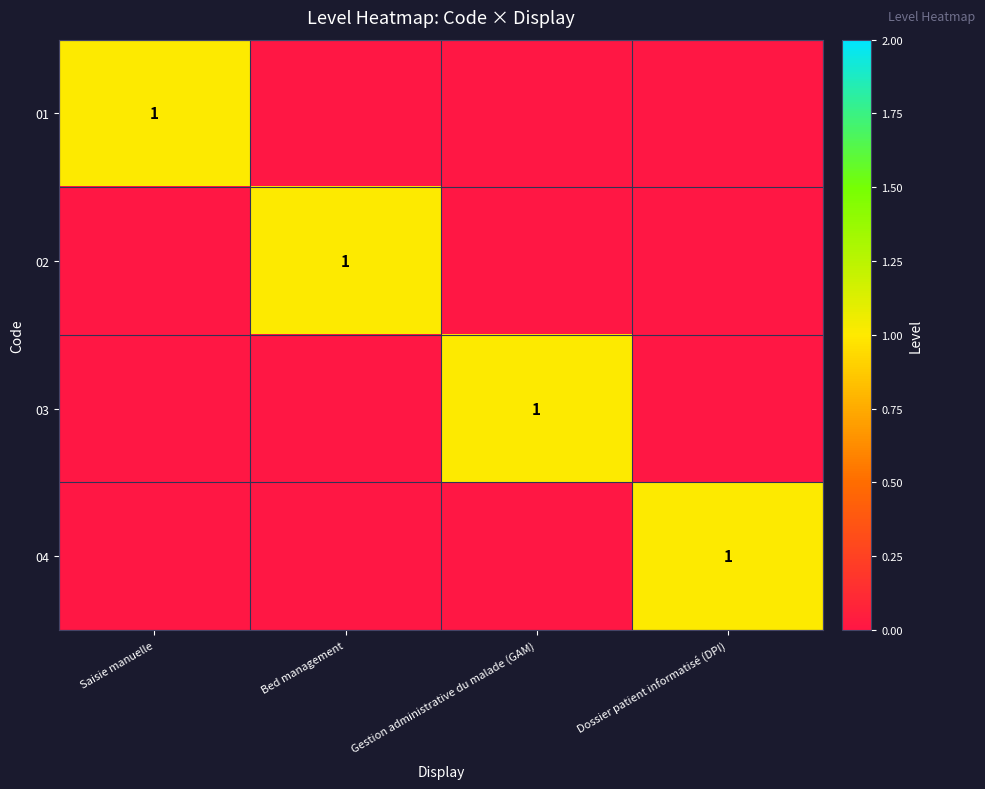

The value of 01 at Saisie manuelle is 1. True or false?

True